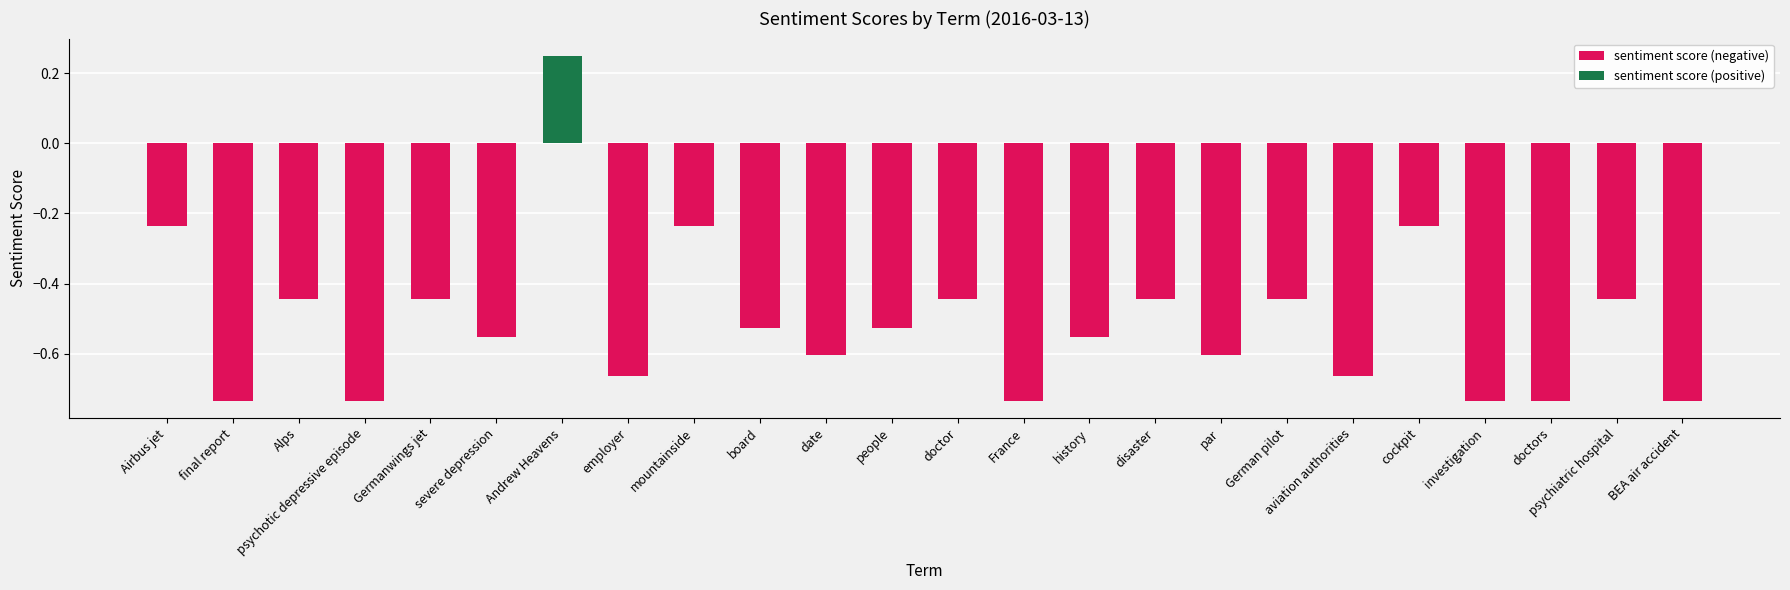

How many series are shown in this chart?

2